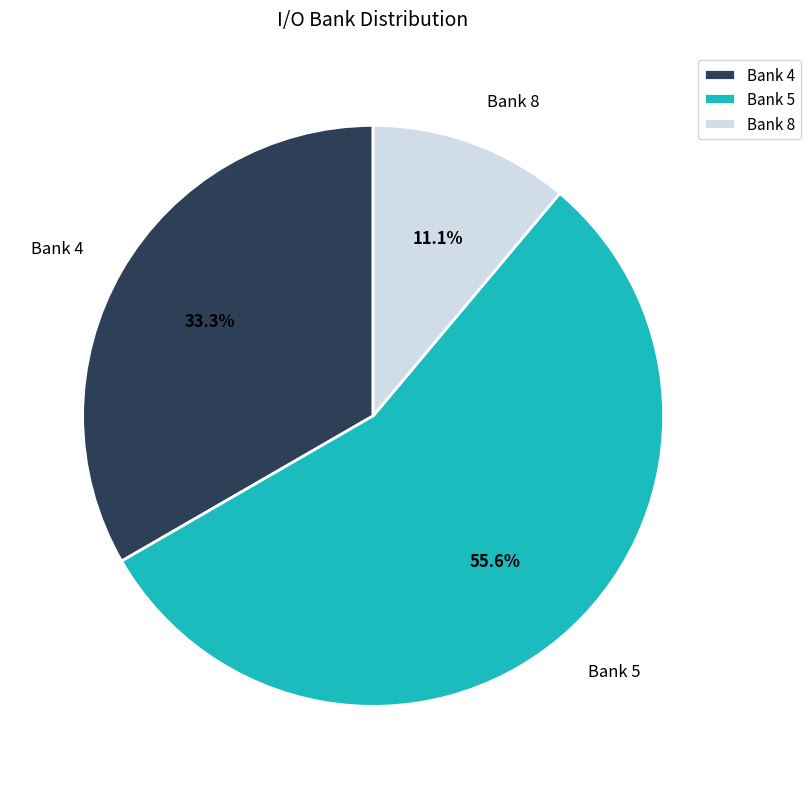

What is the largest slice in the pie chart?

Bank 5